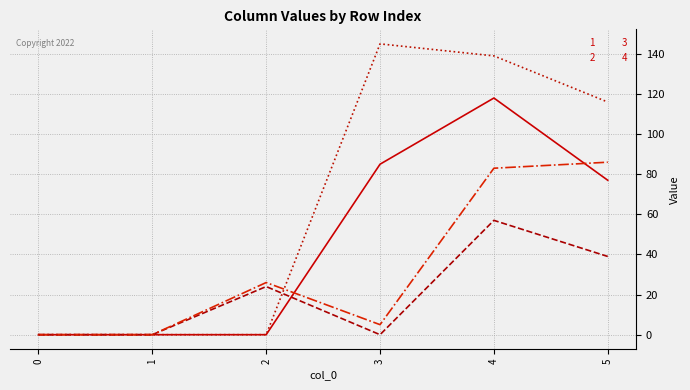

Read the 1 value at 5, to the nearest 10.

80